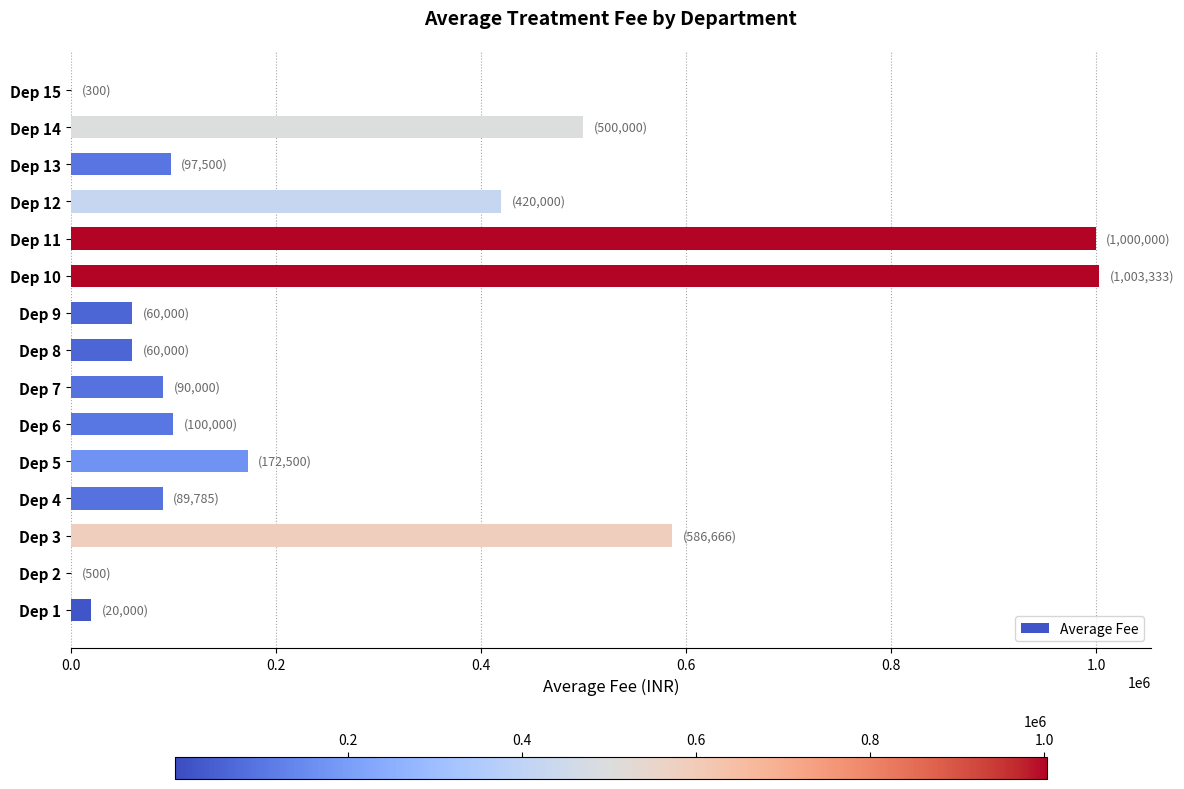

What is the sum of all values?

4200584